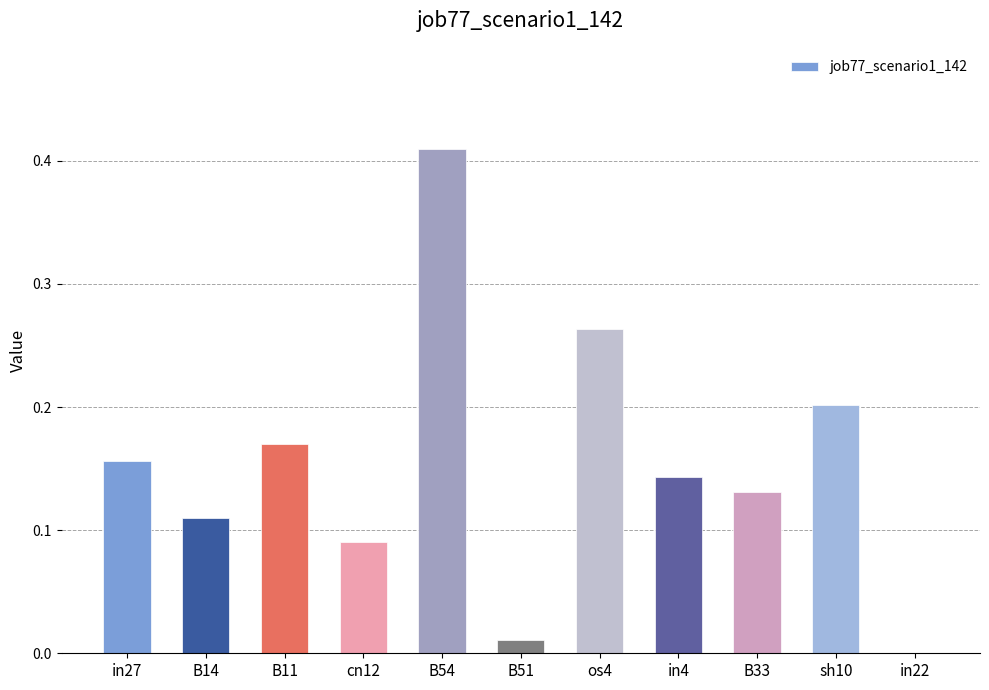

Which label corresponds to the largest value in the chart?

B54